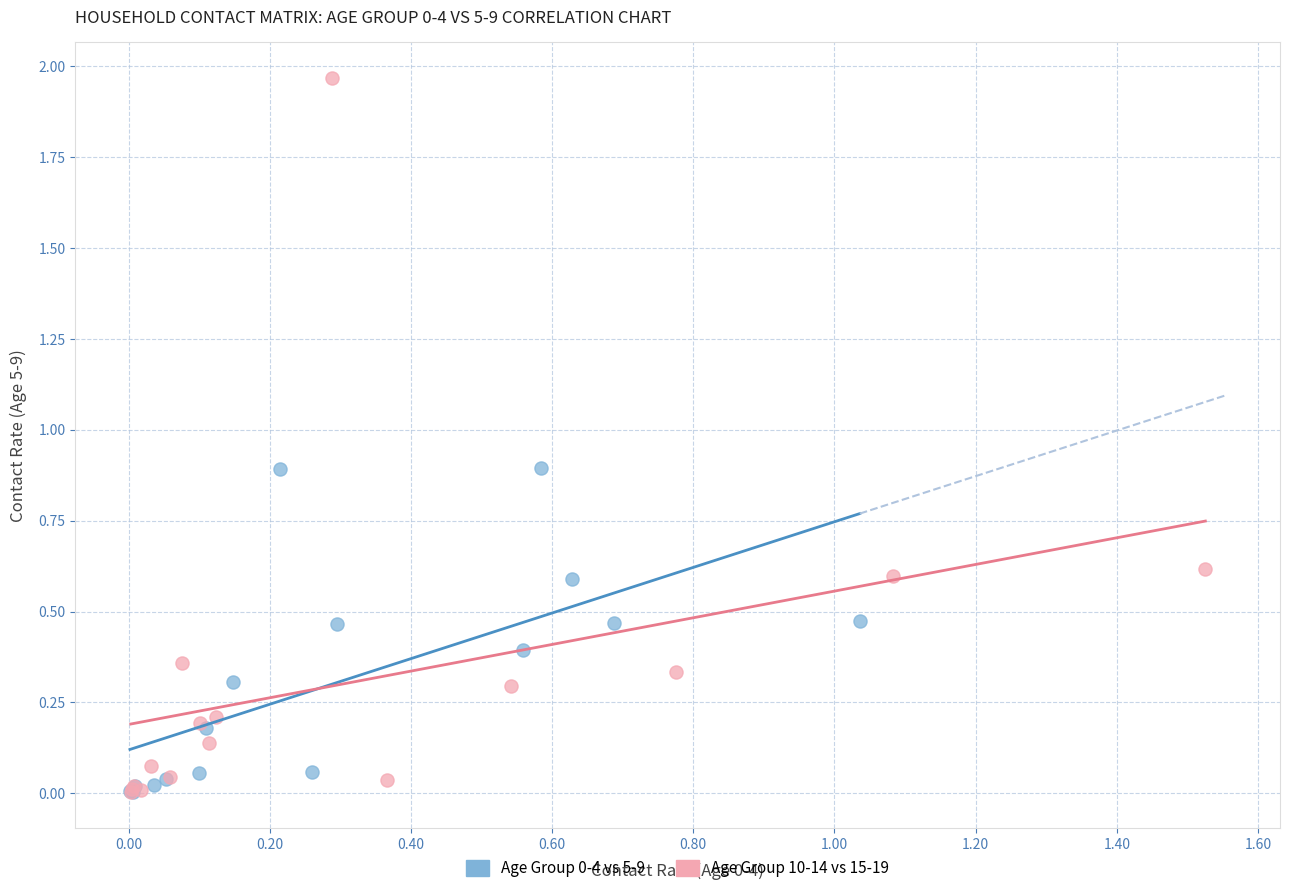

Which series has the largest Y range (max minus min)?

Age Group 10-14 vs 15-19